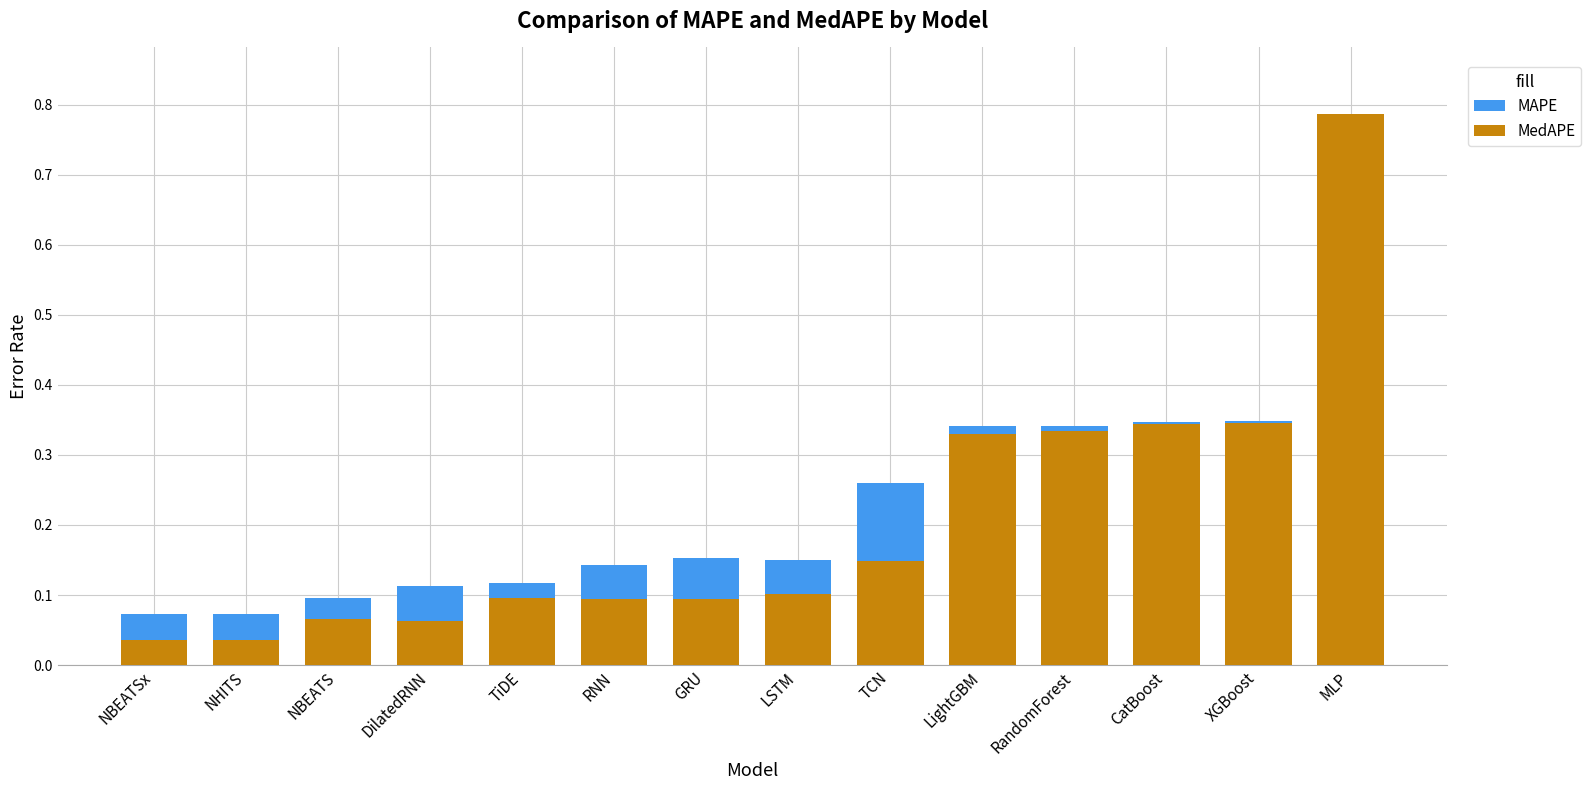

How many bars are there in each group?

2